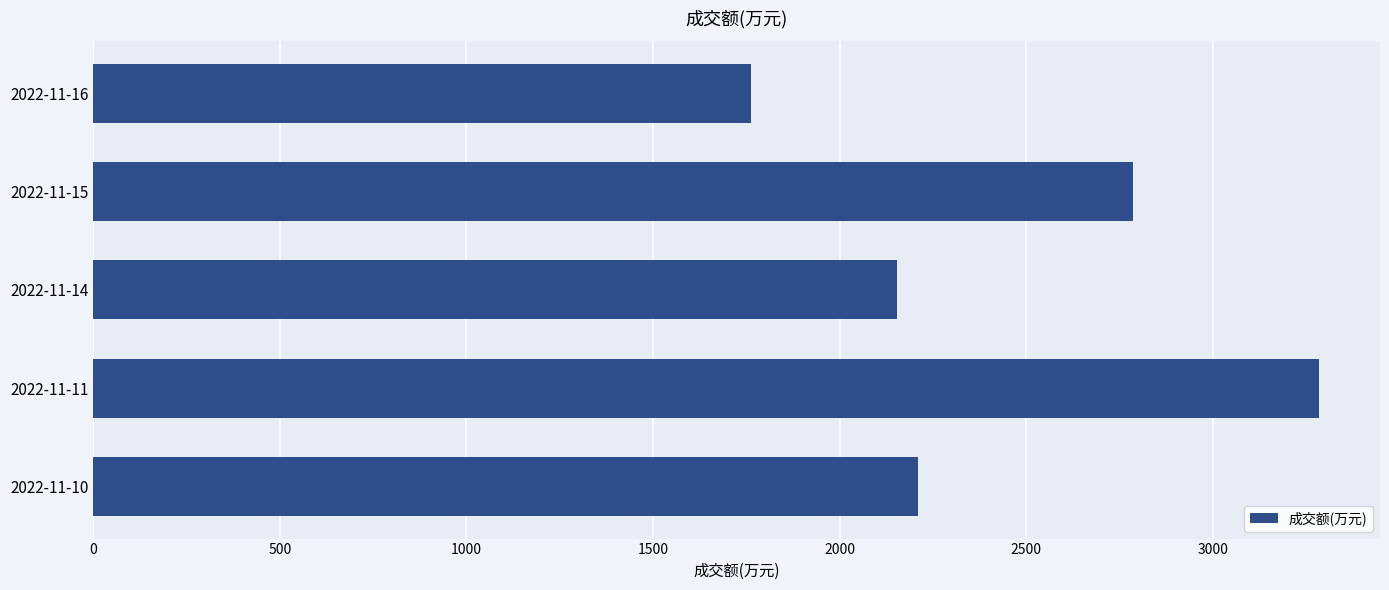

How many data points are less than 2211?

2